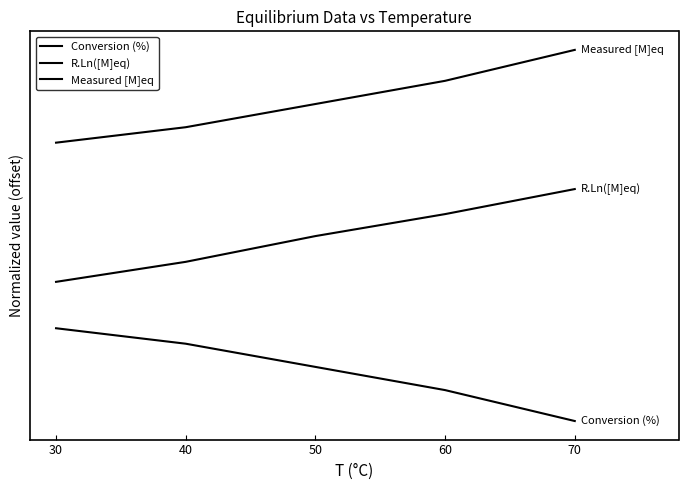

What is the maximum value shown in the chart?

4.0